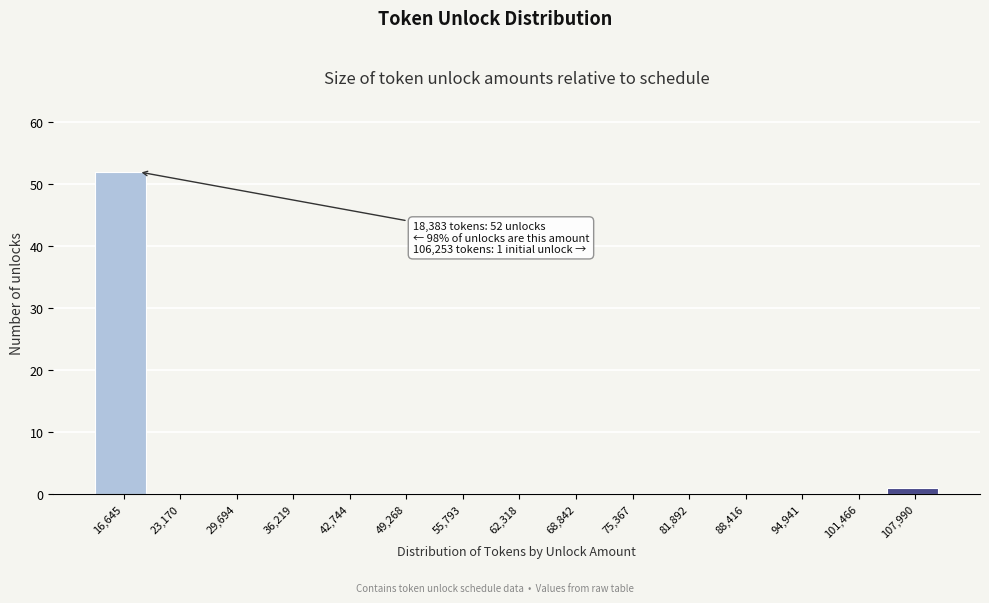

Over which range of the x-axis is the bar tallest?

13000 to 20000